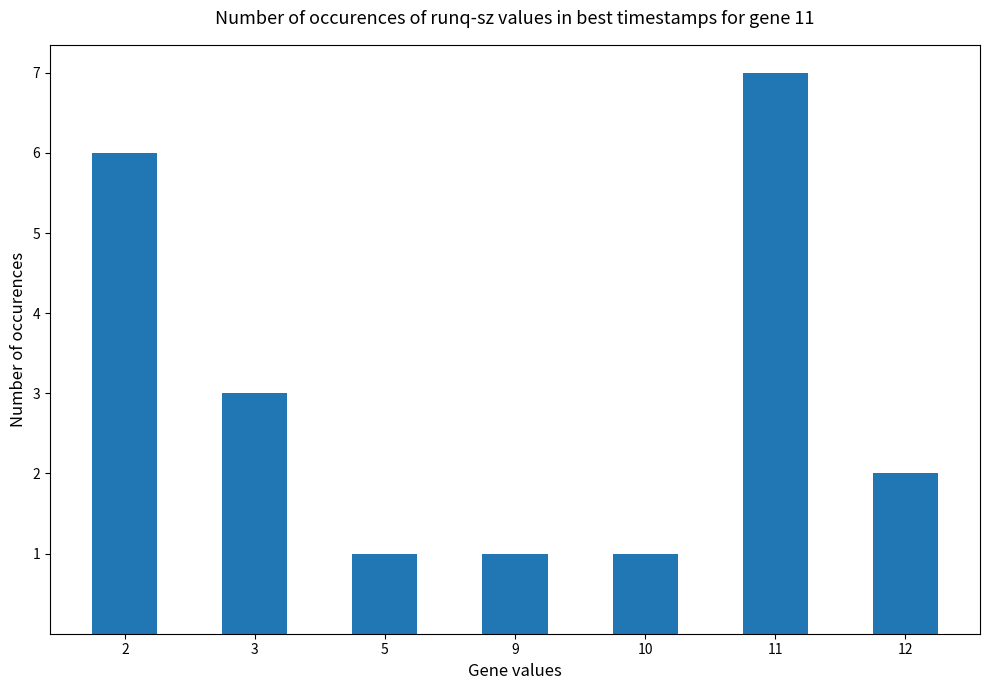

What is the maximum value shown in the chart?

7